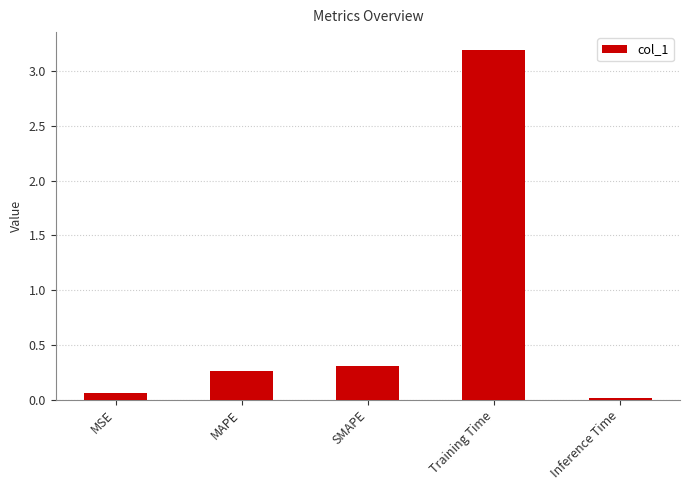

Does the chart contain stacked bars?

No